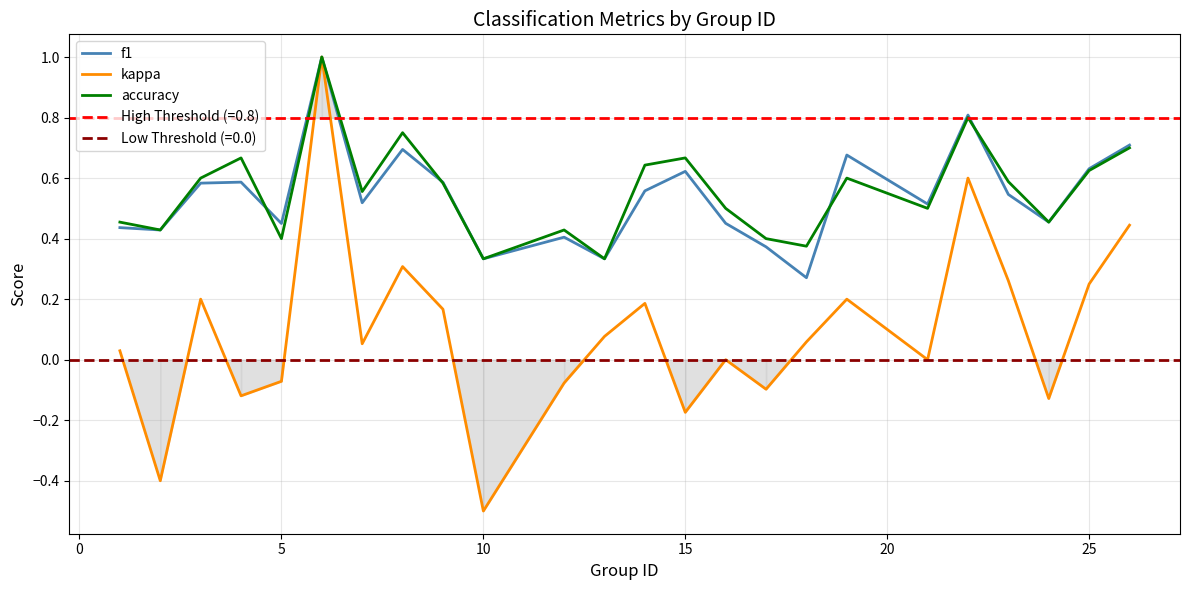

Which series has the largest range (max minus min)?

kappa